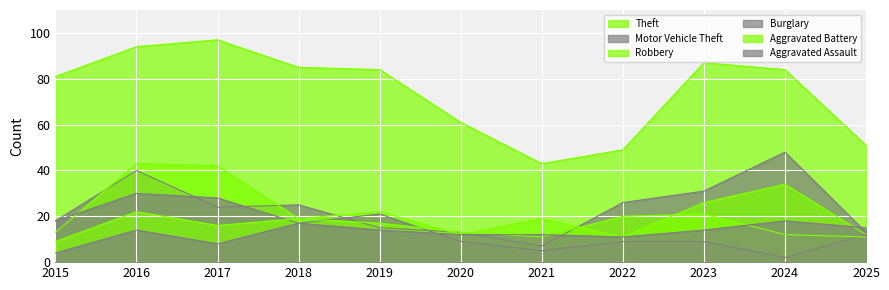

How many data points in Robbery are above 19?

5